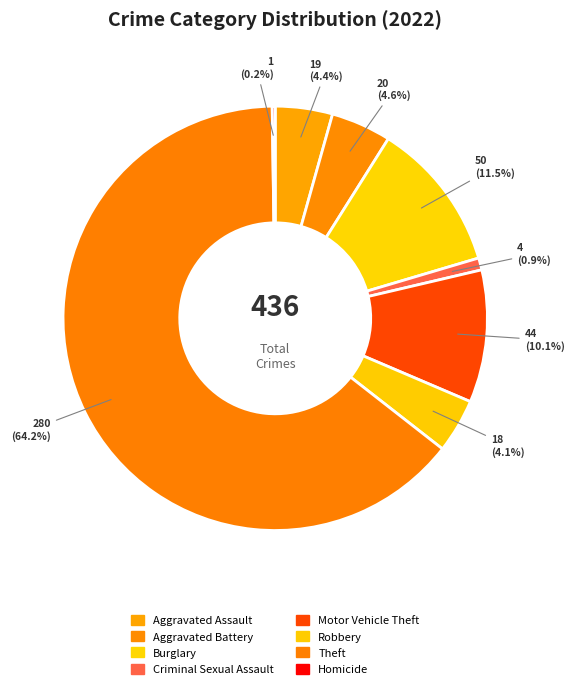

How many slices are in this pie chart?

8